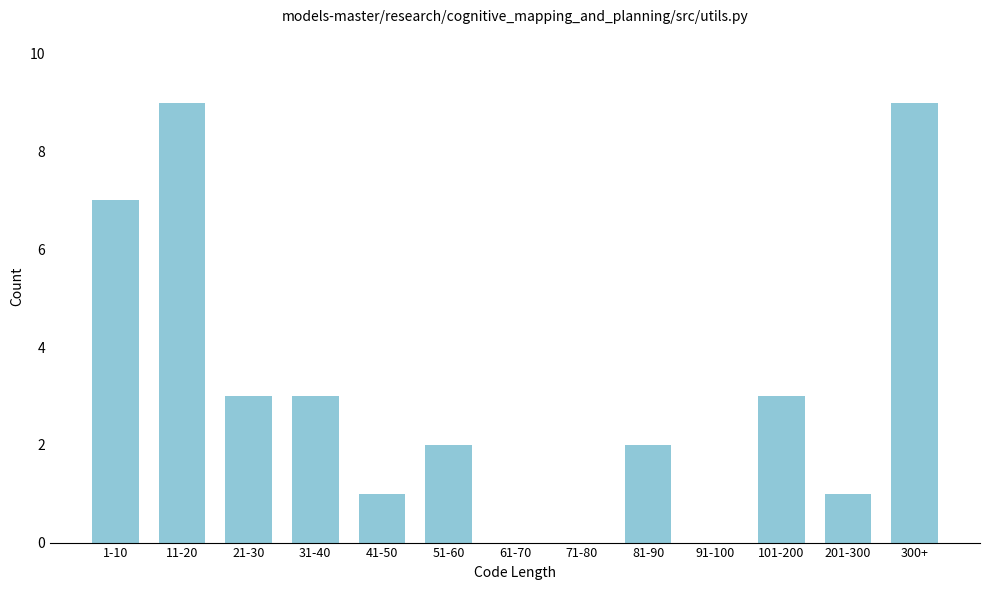

Reading left to right, extract all data points from this chart.

1-10=7	11-20=9	21-30=3	31-40=3	41-50=1	51-60=2	61-70=0	71-80=0	81-90=2	91-100=0	101-200=3	201-300=1	300+=9